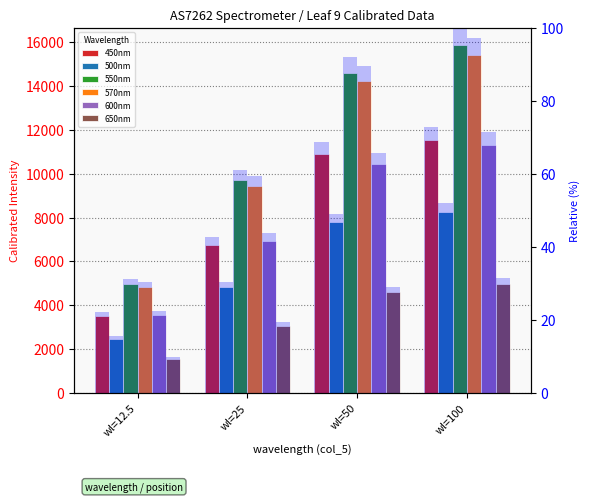

What is the value of the 650nm bar at the 2nd from the left?

19.3